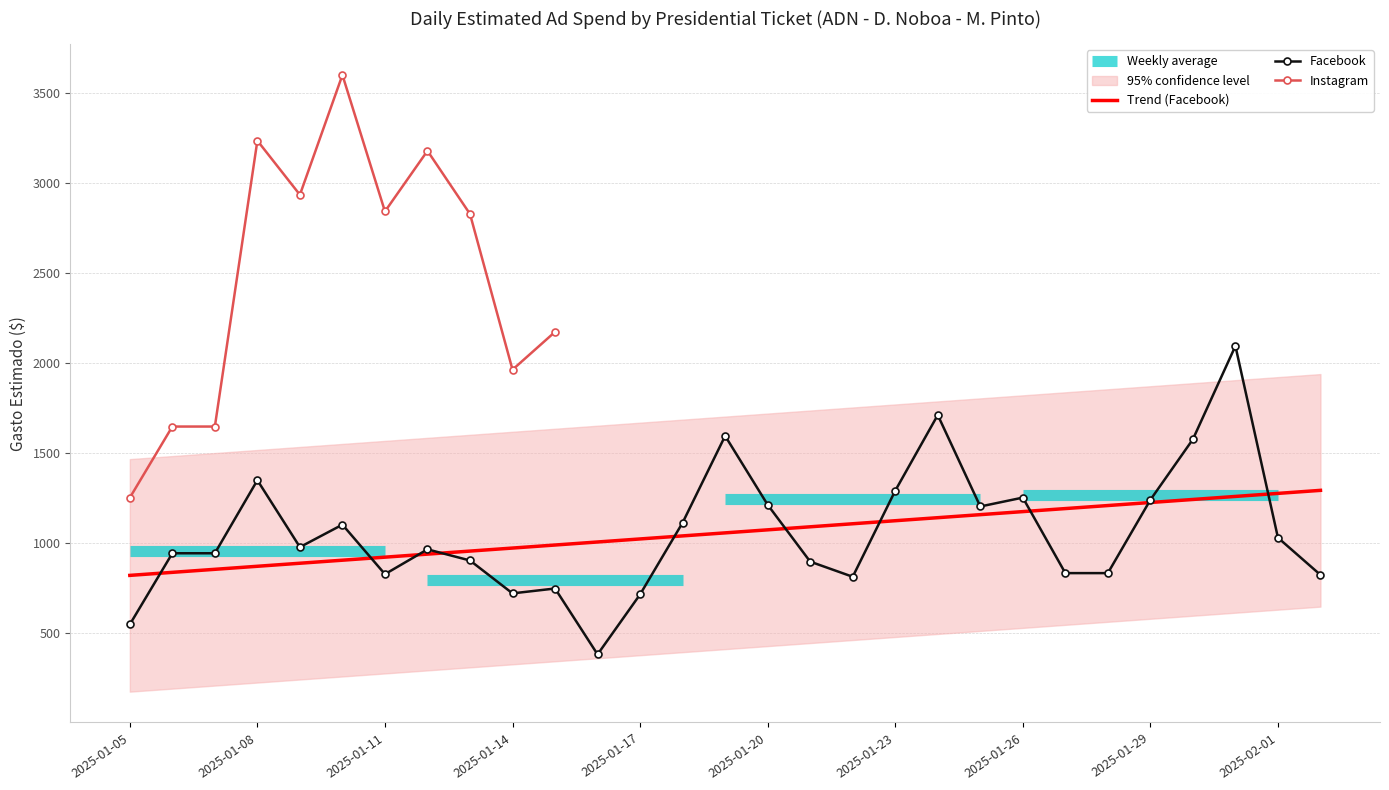

Is this an area chart (filled region under the line)?

No